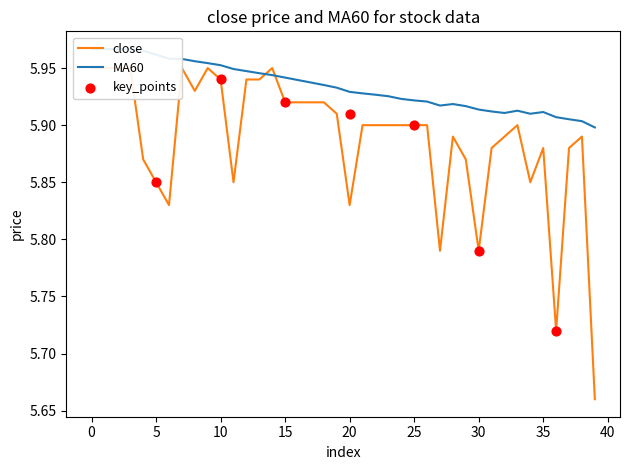

Which series has the largest Y range (max minus min)?

close